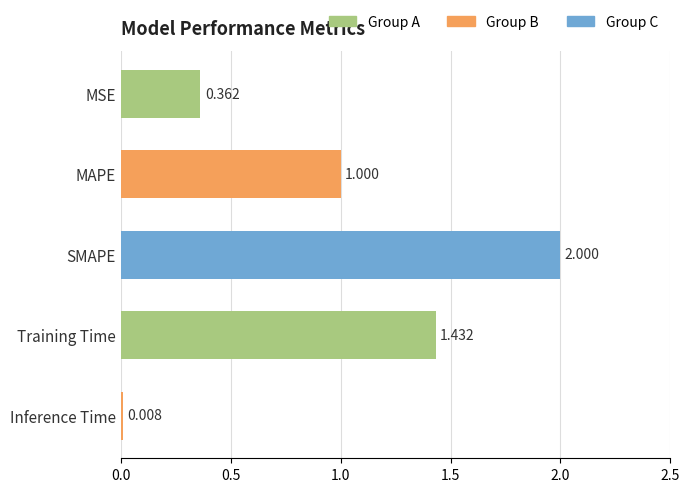

What is the average value?

1.0